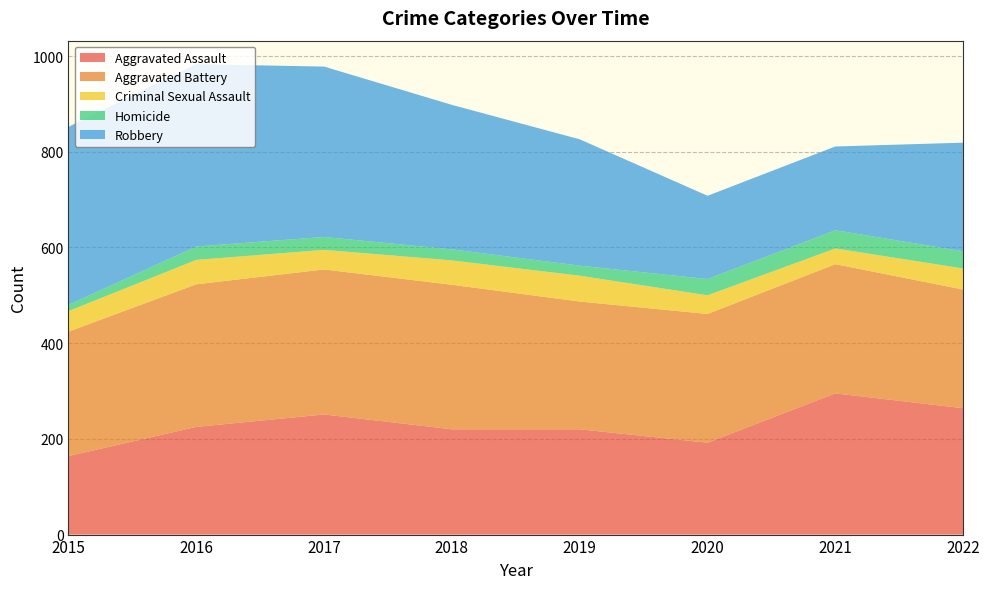

Reading left to right, extract all data points from this chart.

Aggravated Assault: 2015=164	2016=225	2017=251	2018=220	2019=220	2020=192	2021=295	2022=264
Aggravated Battery: 2015=260	2016=298	2017=303	2018=302	2019=267	2020=269	2021=270	2022=248
Criminal Sexual Assault: 2015=43	2016=51	2017=41	2018=51	2019=54	2020=39	2021=33	2022=44
Homicide: 2015=13	2016=28	2017=27	2018=23	2019=21	2020=34	2021=38	2022=36
Robbery: 2015=372	2016=381	2017=356	2018=302	2019=264	2020=174	2021=175	2022=227